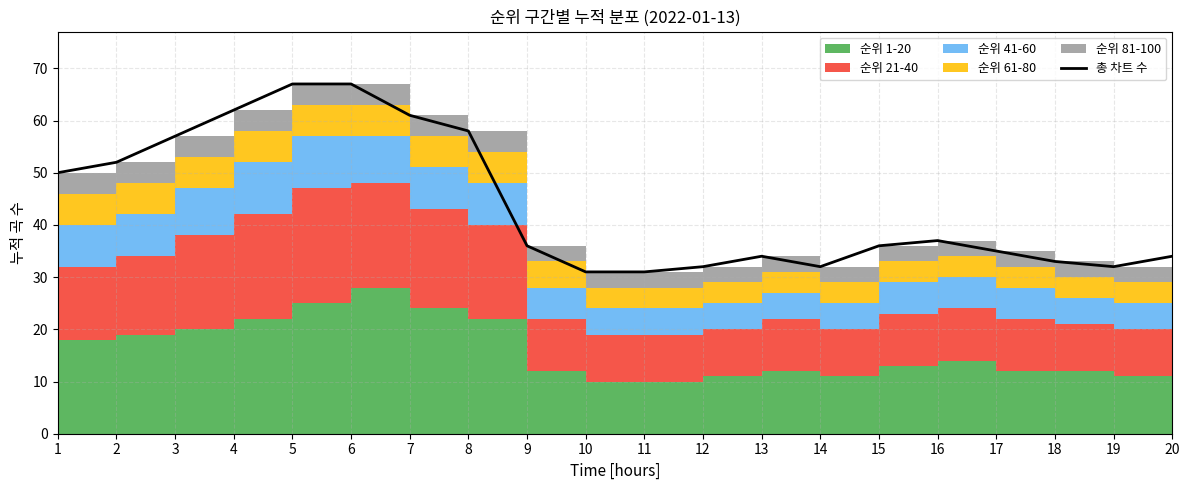

Rank the categories by value from highest to lowest.

5, 6, 4, 7, 8, 3, 2, 1, 16, 9, 15, 17, 13, 20, 18, 12, 14, 19, 10, 11